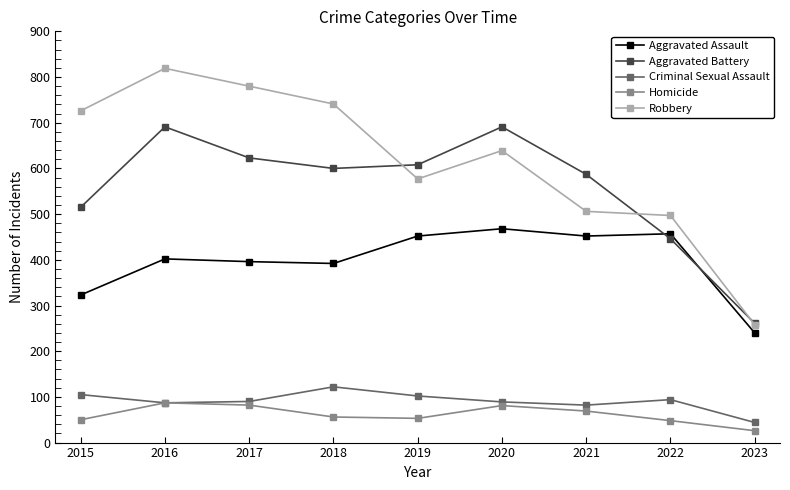

True or false: Aggravated Battery and Homicide cross at least once.

False